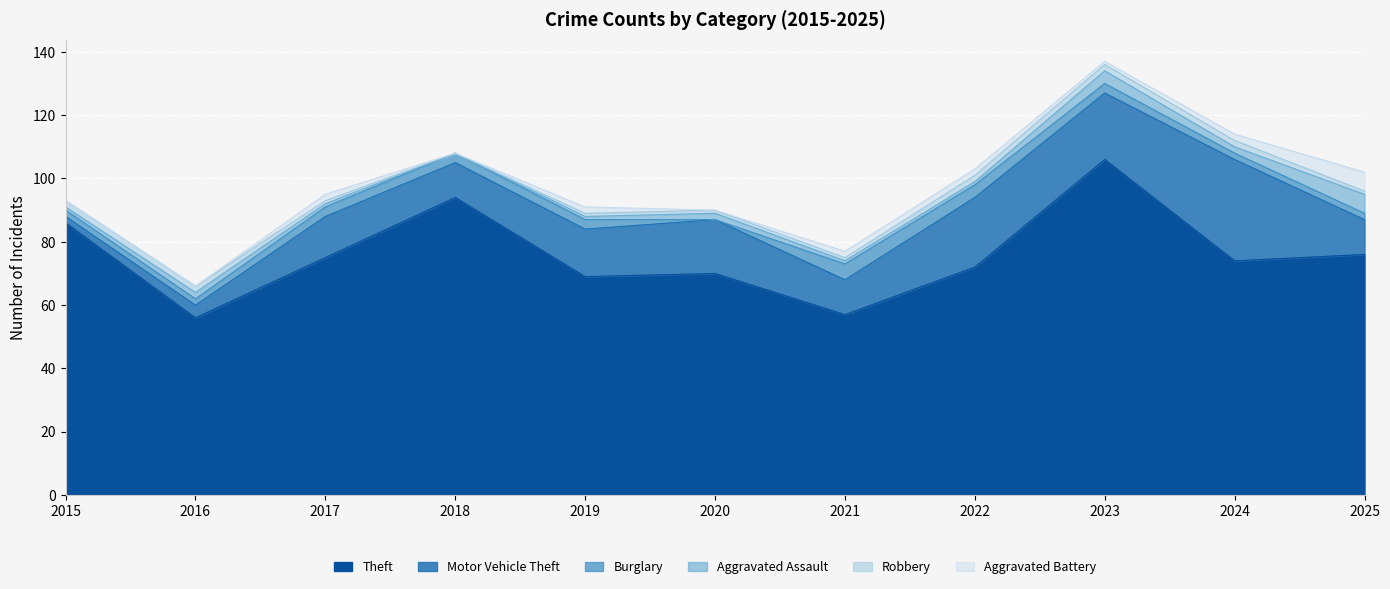

At which category is the sum across all series the highest?

2023